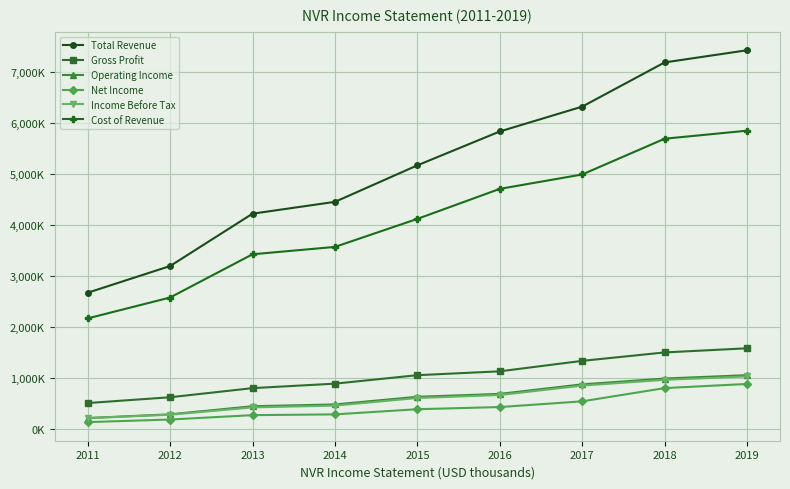

Does the chart have visible grid lines?

Yes